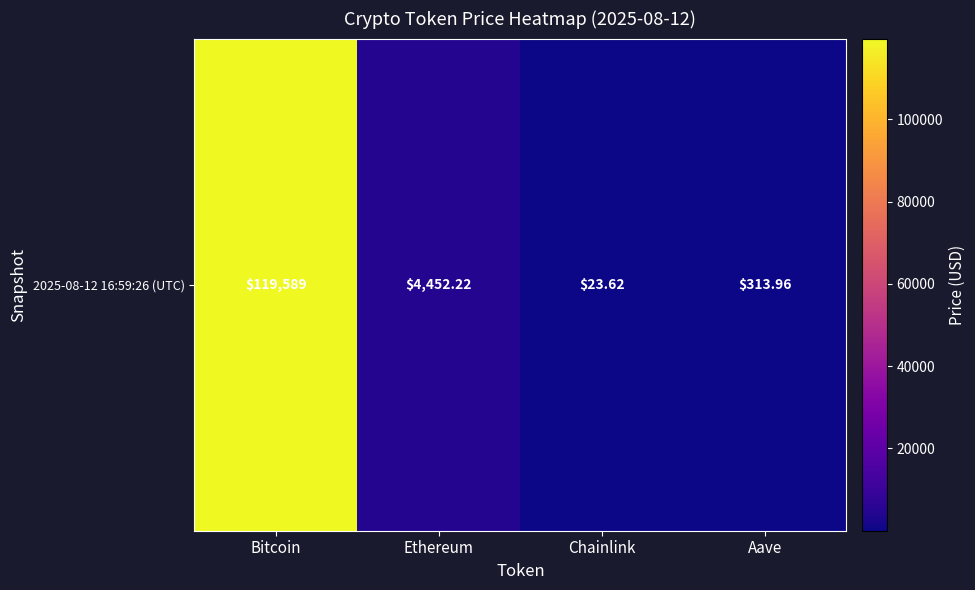

Approximately how many times larger is the value at Bitcoin compared to Aave?

380.9